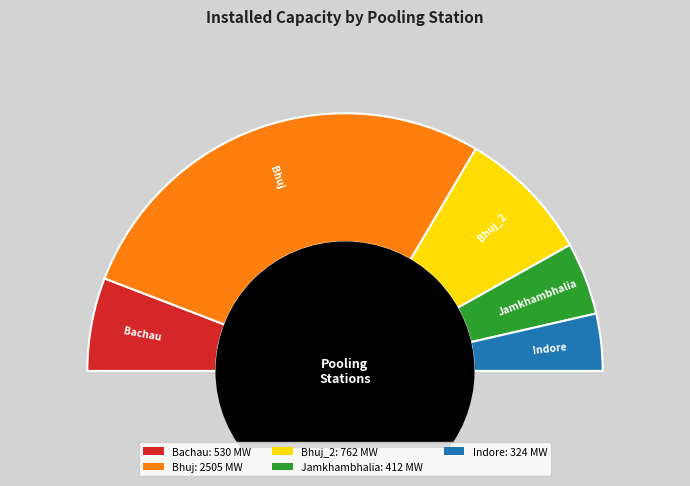

Which slice is the smallest?

Indore